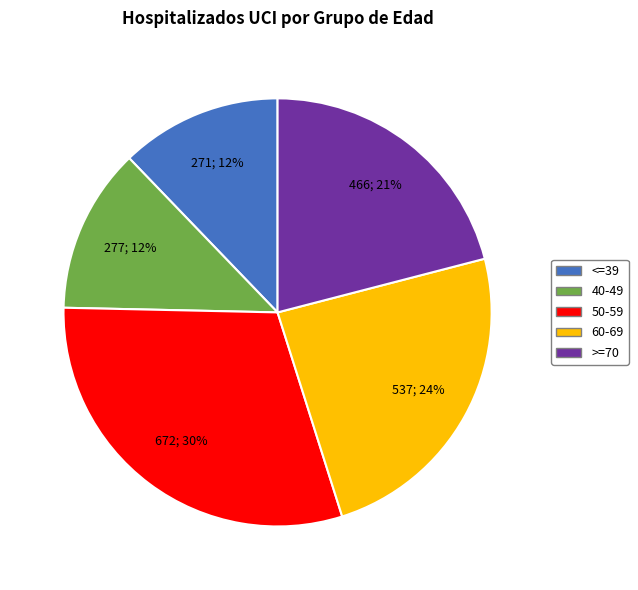

How many segments does this pie chart have?

5